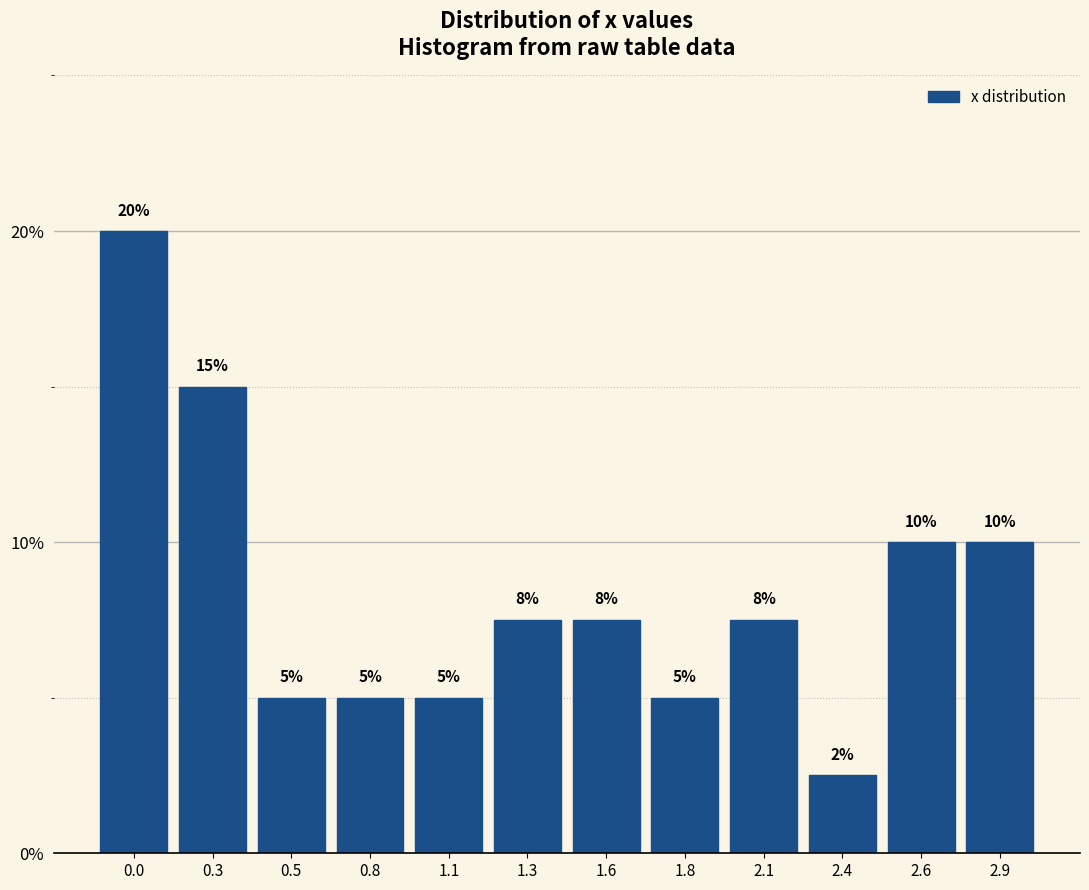

The chart shows a value of 10.0 at 2.9. True or false?

True